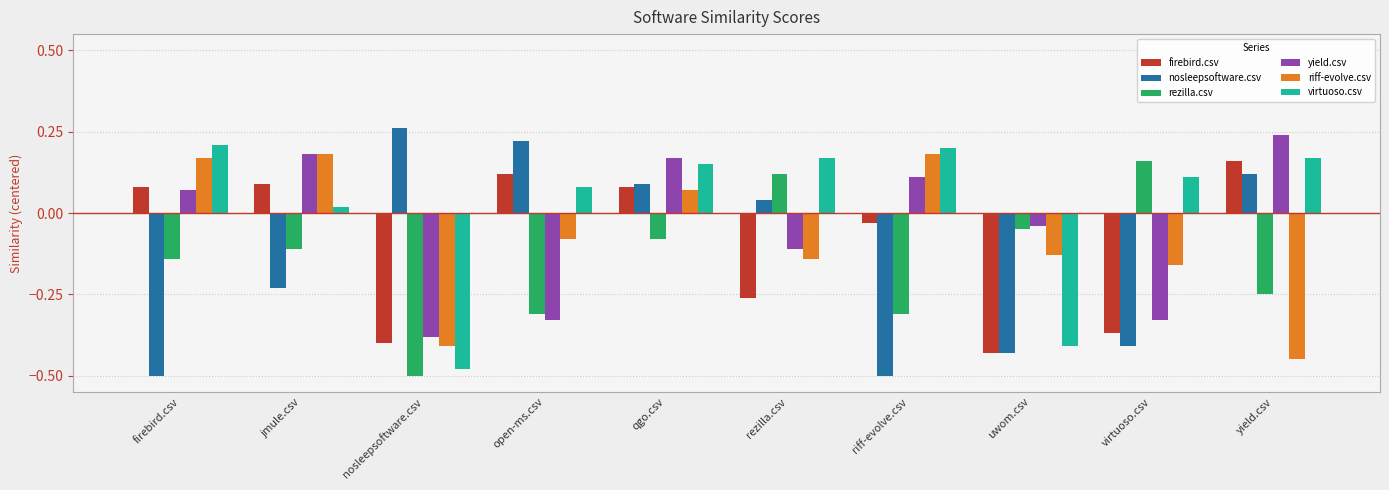

What is the sum of all firebird.csv values?

-1.0